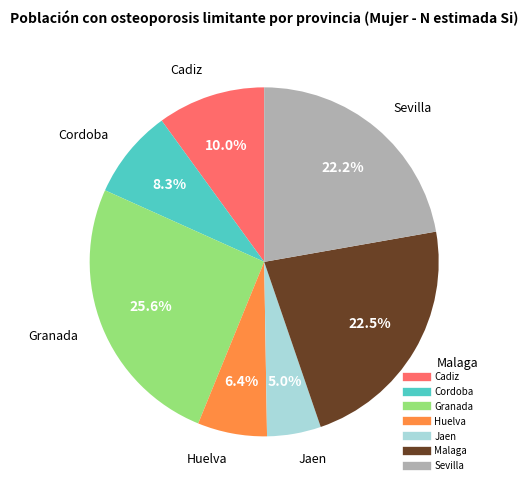

To the nearest percent, what percentage of the pie is Jaen?

5%